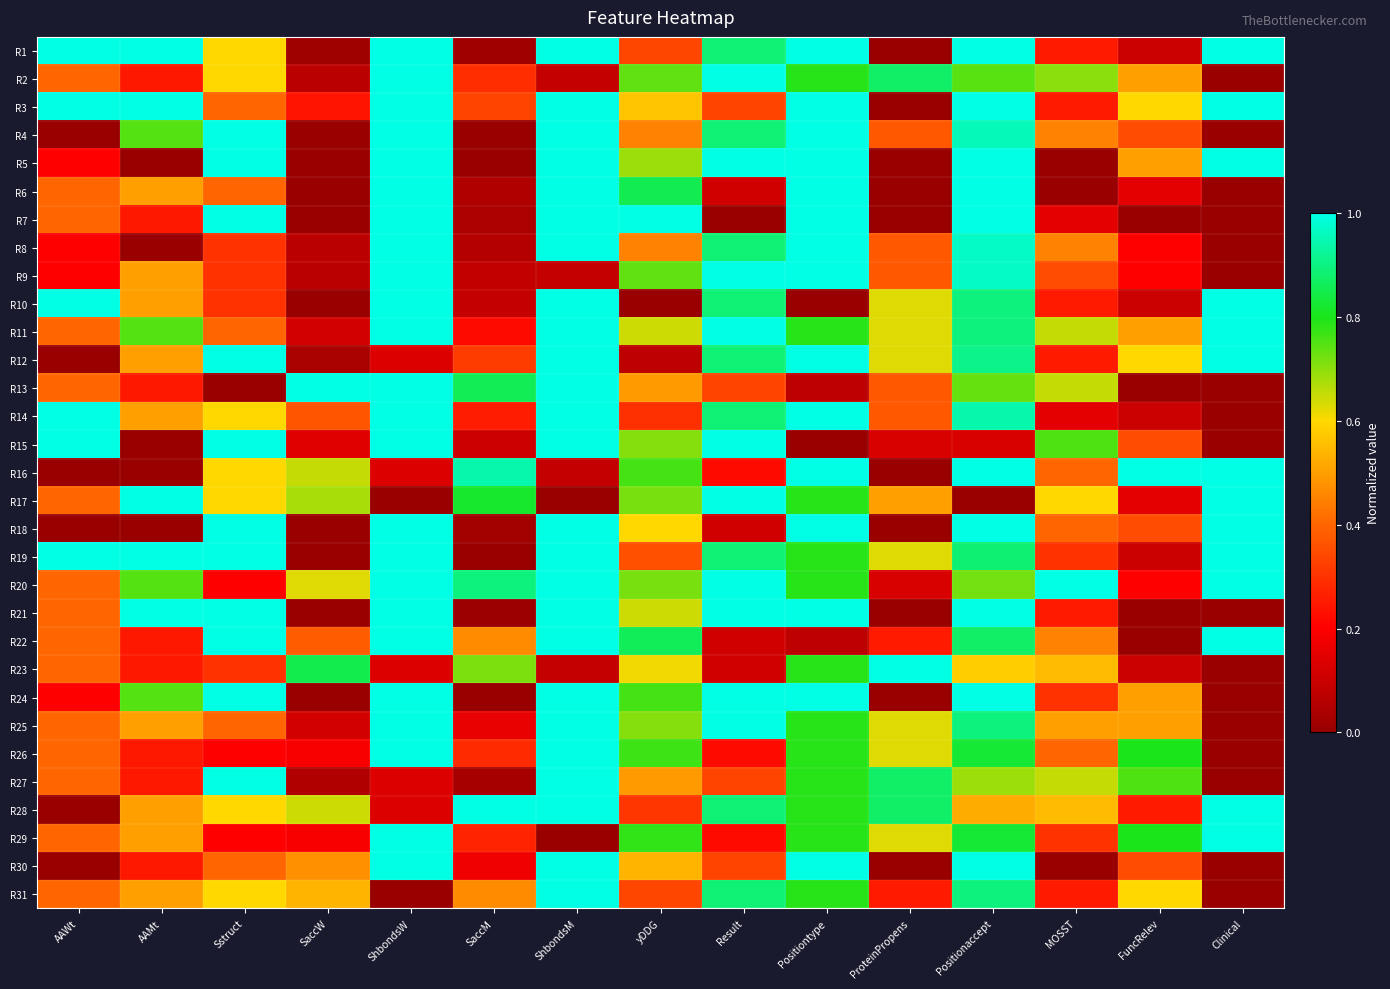

What is the total value across all series at ShbondsW?

24.7